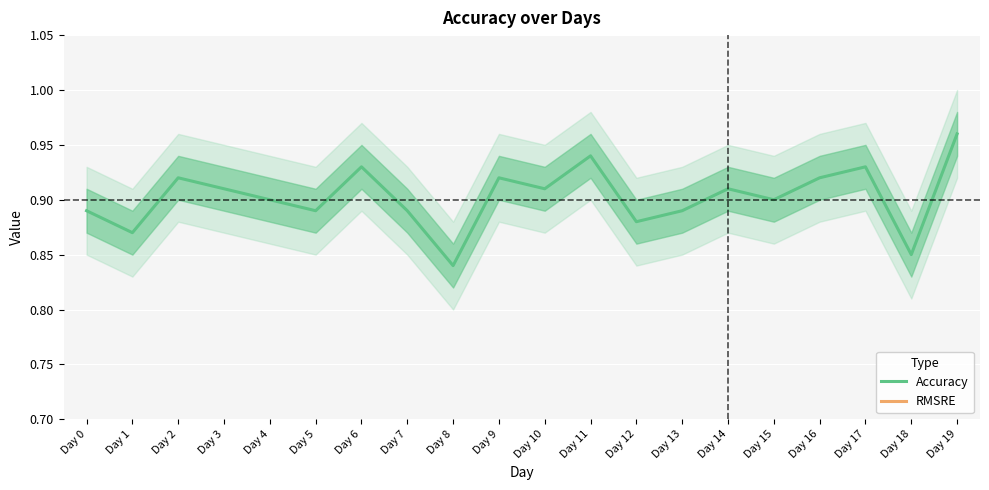

What is the value of the Accuracy point at the 12th from the left?

0.9